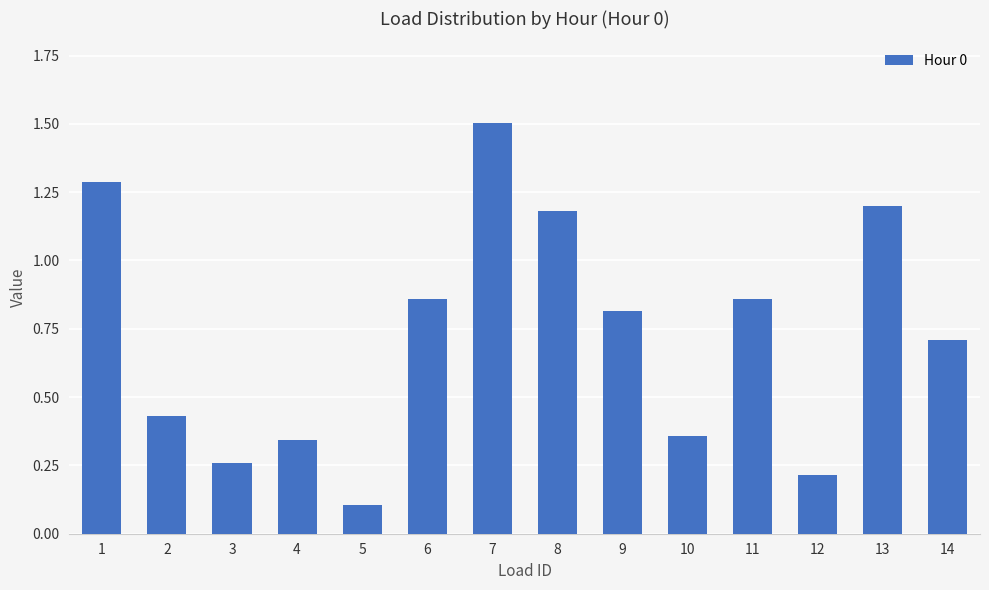

Which label corresponds to the smallest value in the chart?

5